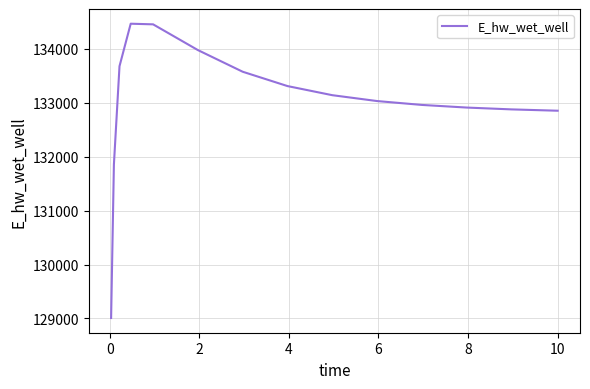

How many lines are shown in the chart?

1